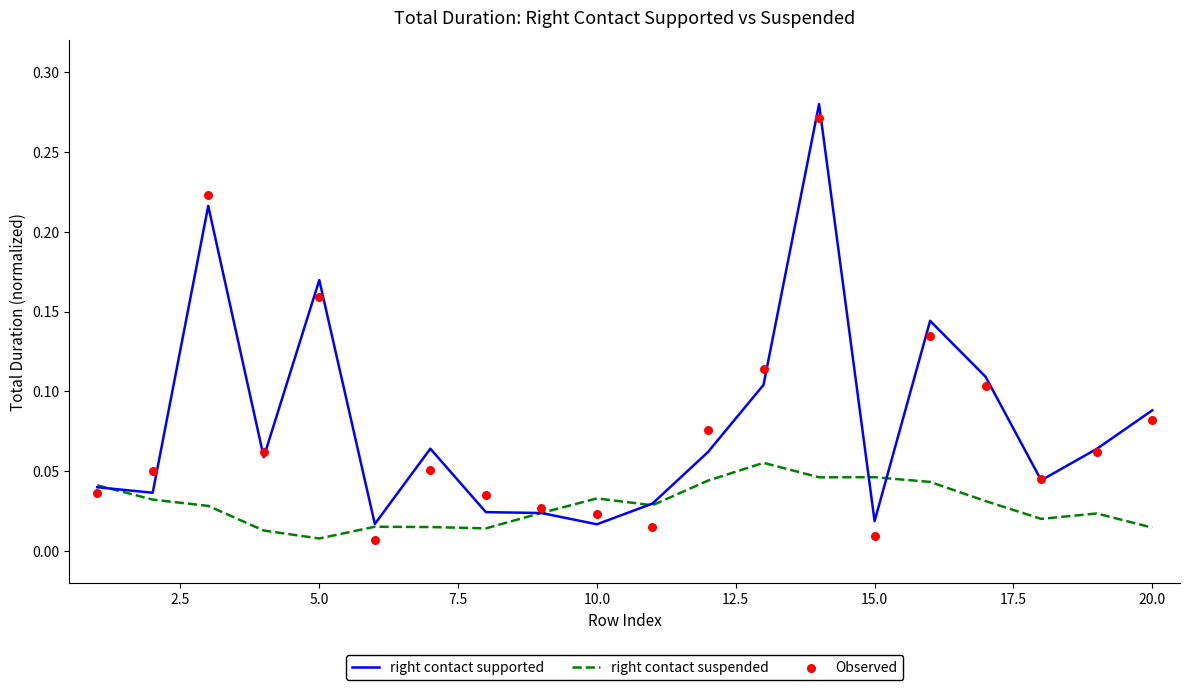

What are all the series names shown in the legend?

right contact supported, right contact suspended, Observed